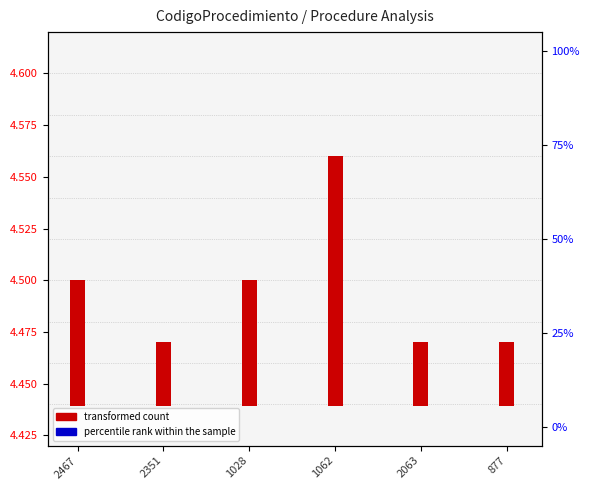

Which series has the largest total across all categories?

transformed count